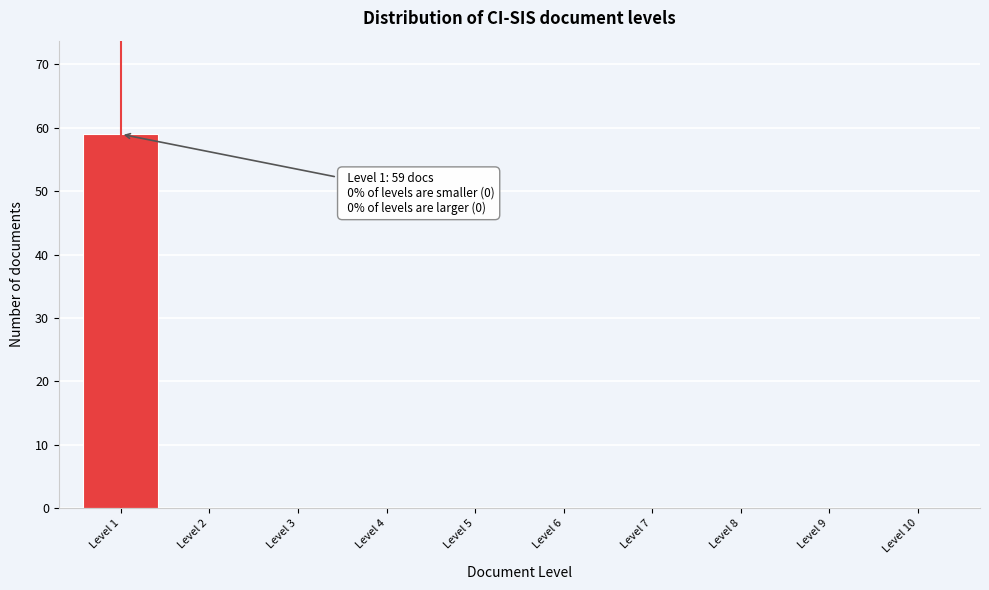

Reading left to right, list all the values displayed in this chart.

Level 1=59	Level 2=0	Level 3=0	Level 4=0	Level 5=0	Level 6=0	Level 7=0	Level 8=0	Level 9=0	Level 10=0